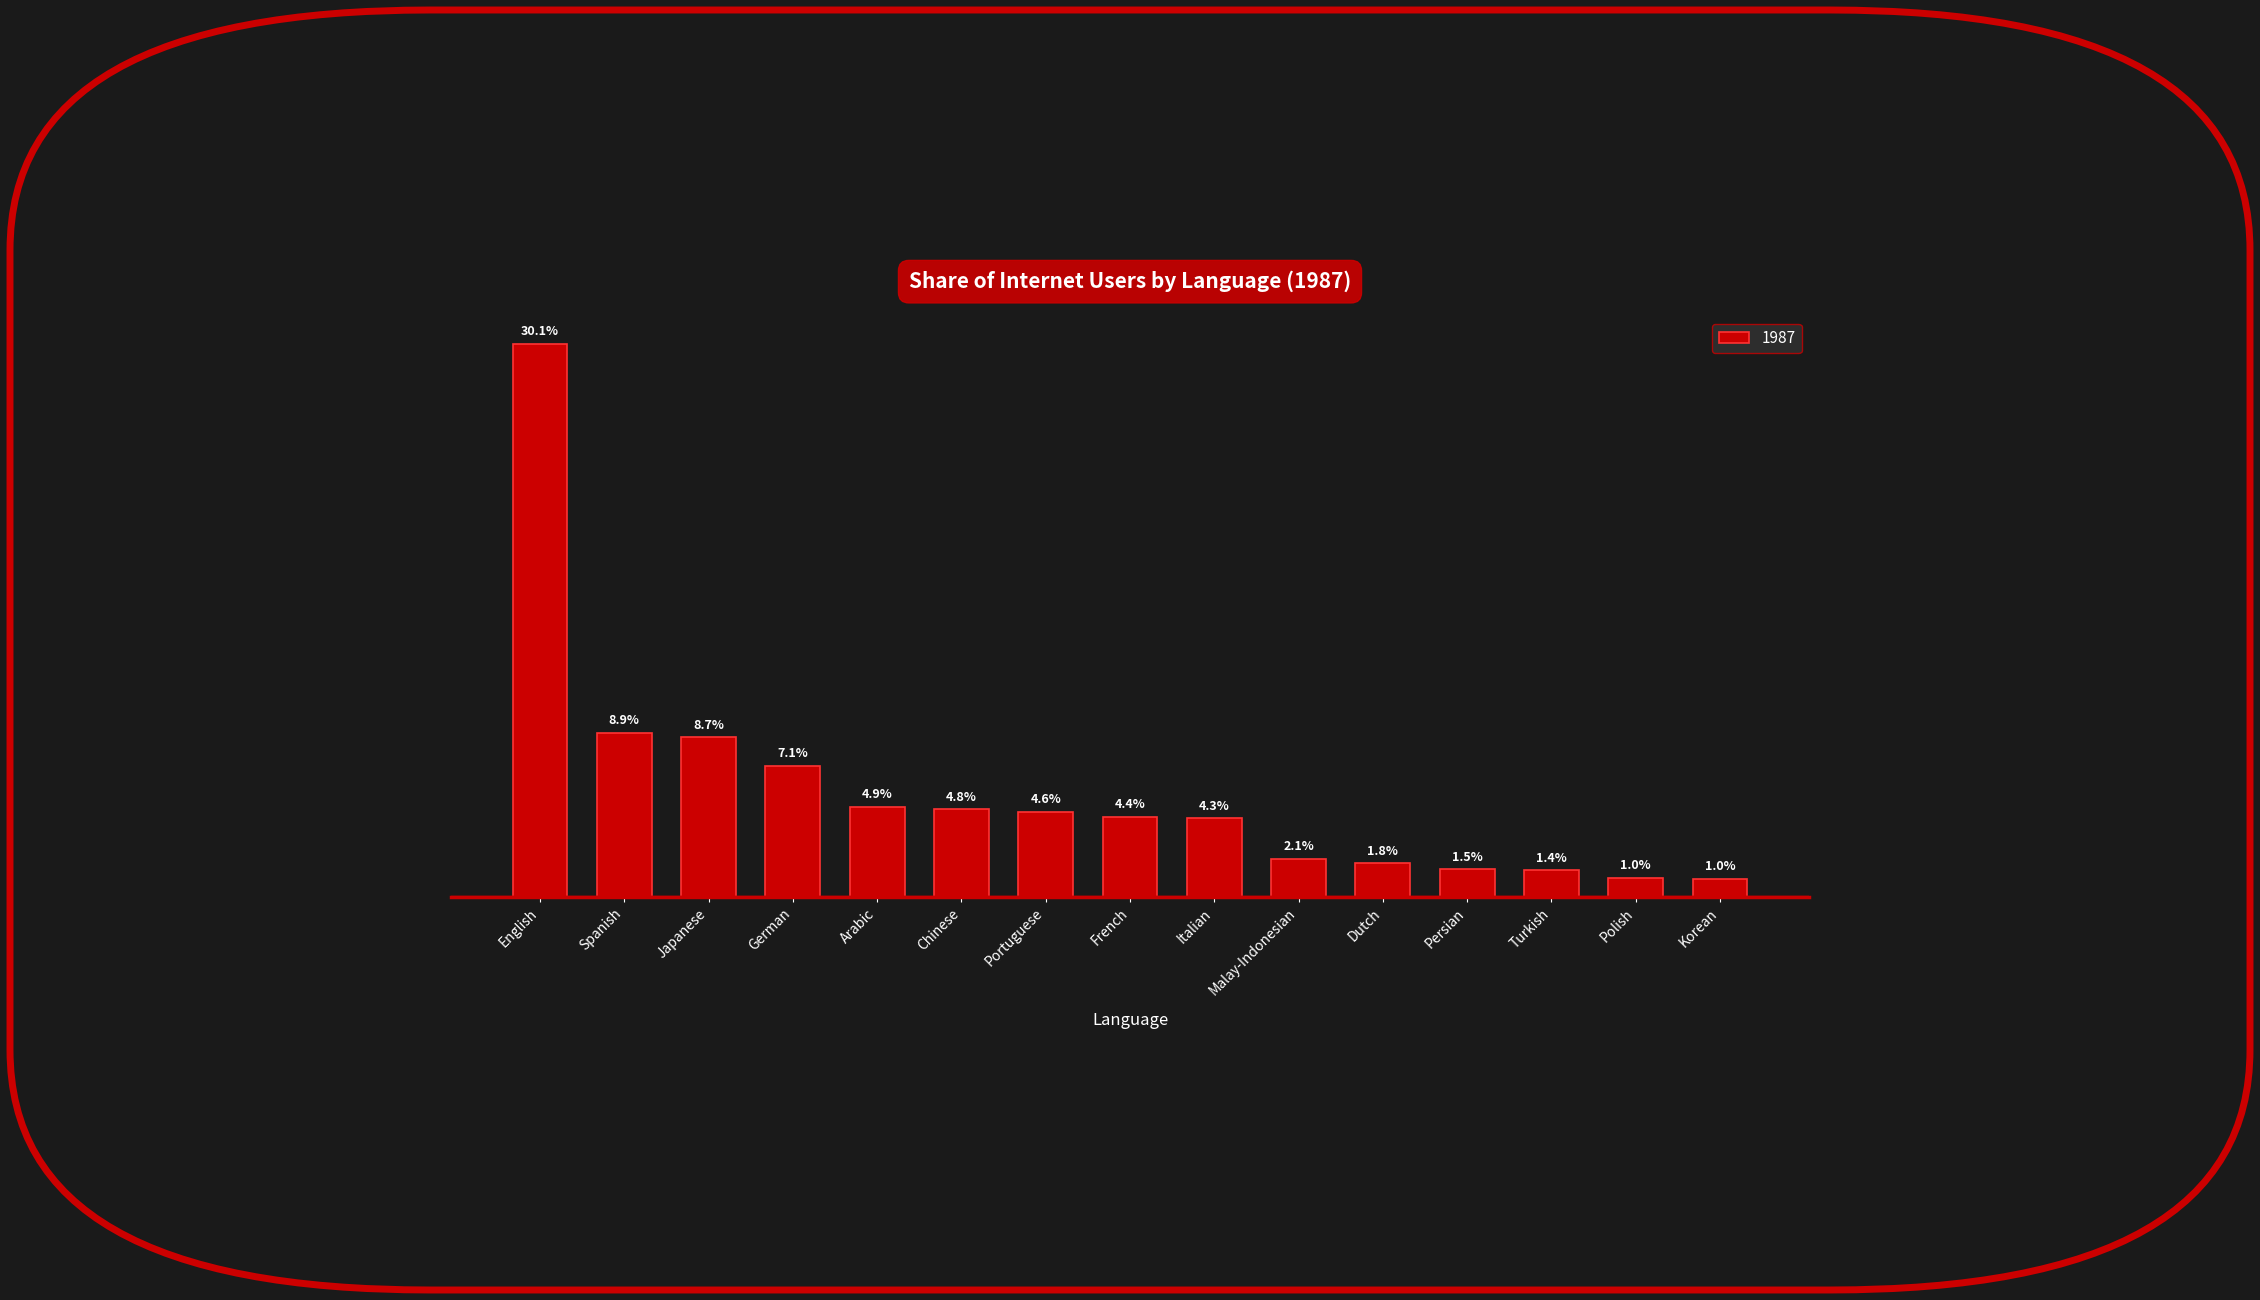

Where is the data nearest to the value 15?

Spanish